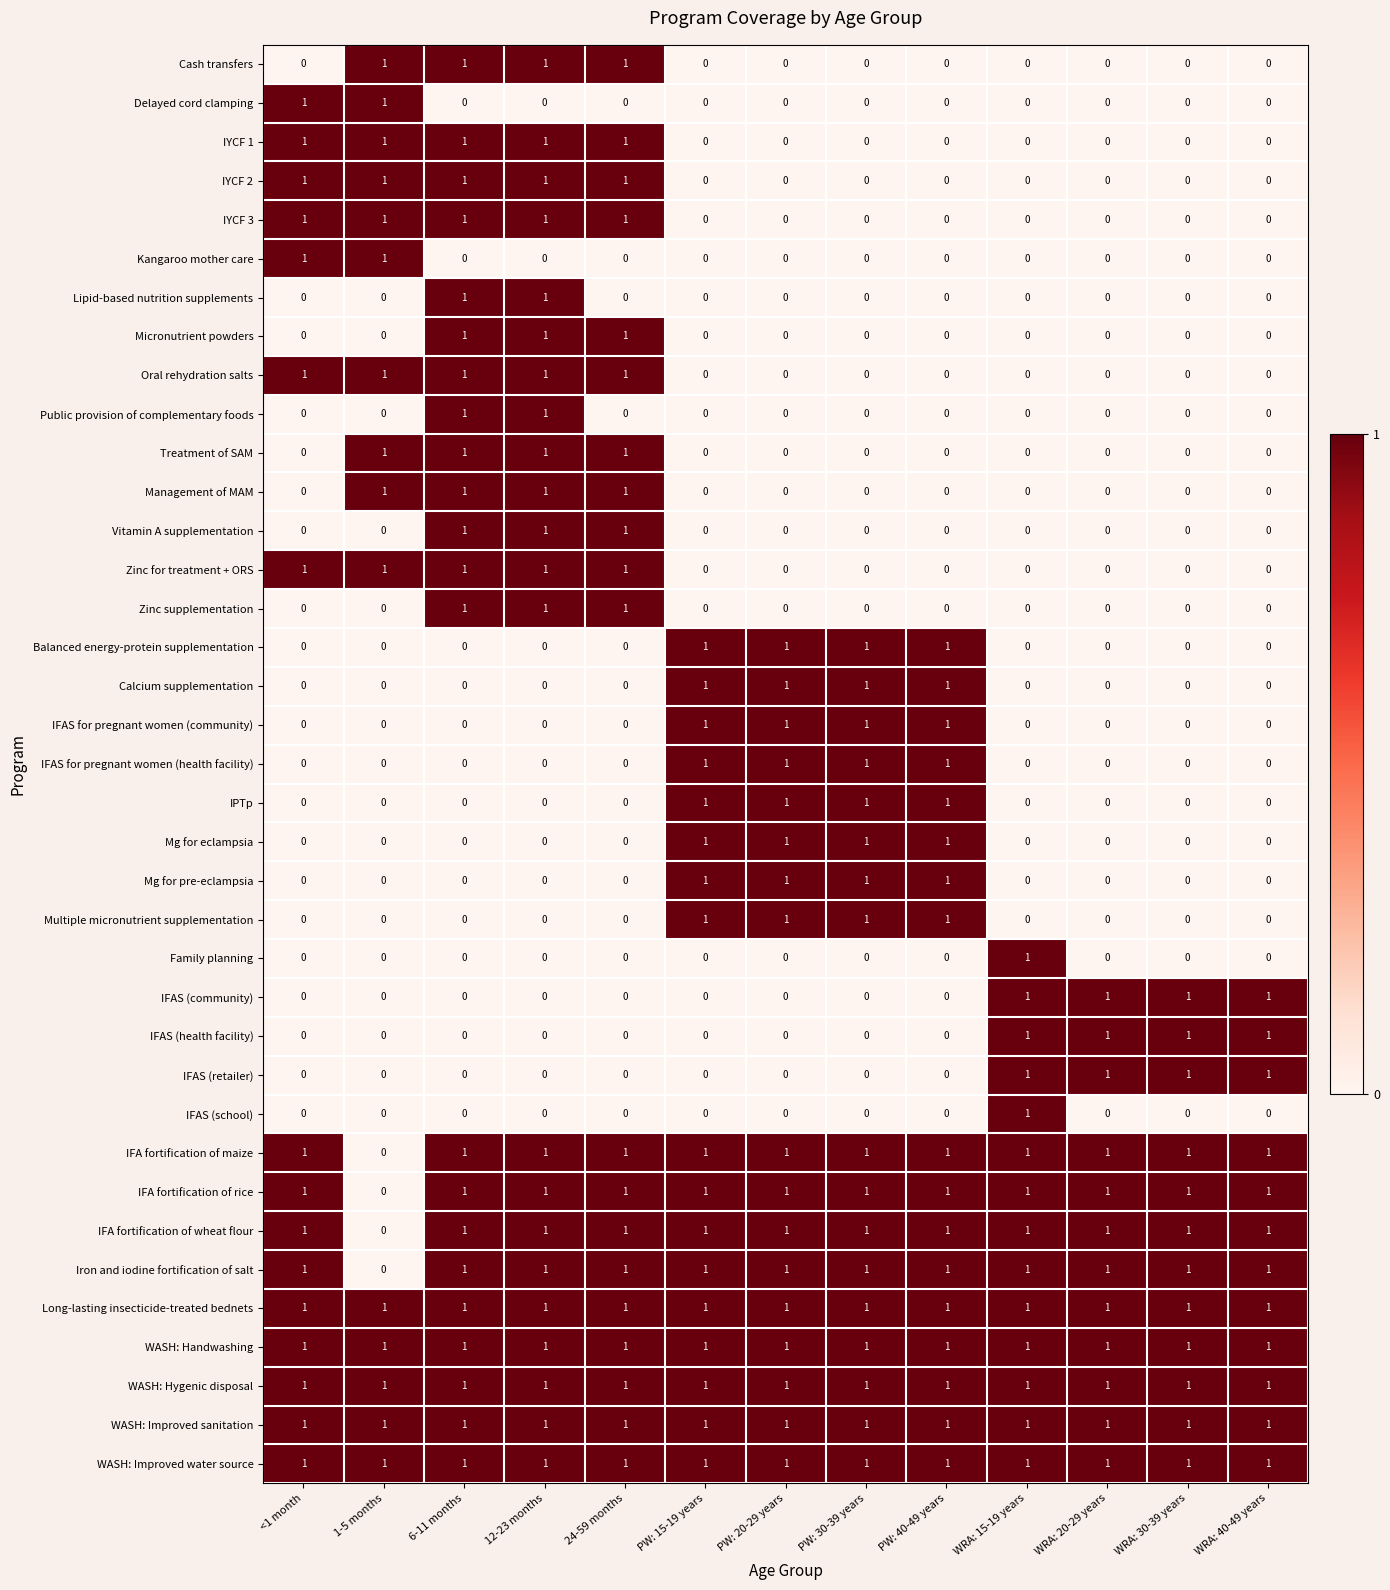

What is the total value across all series at PW: 30-39 years?

17